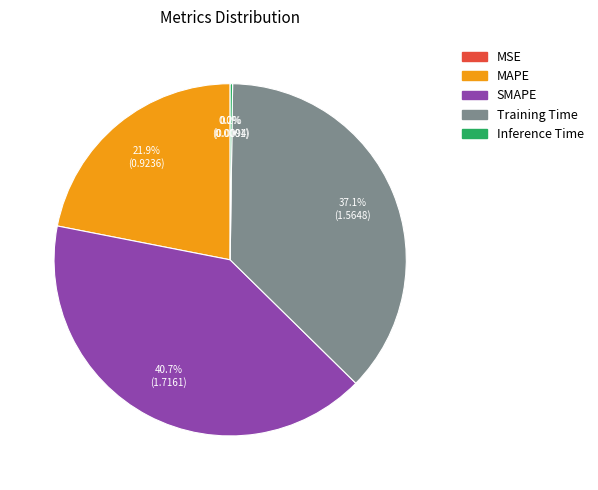

To the nearest percent, what is the difference between the MAPE and Training Time slice percentages?

15%